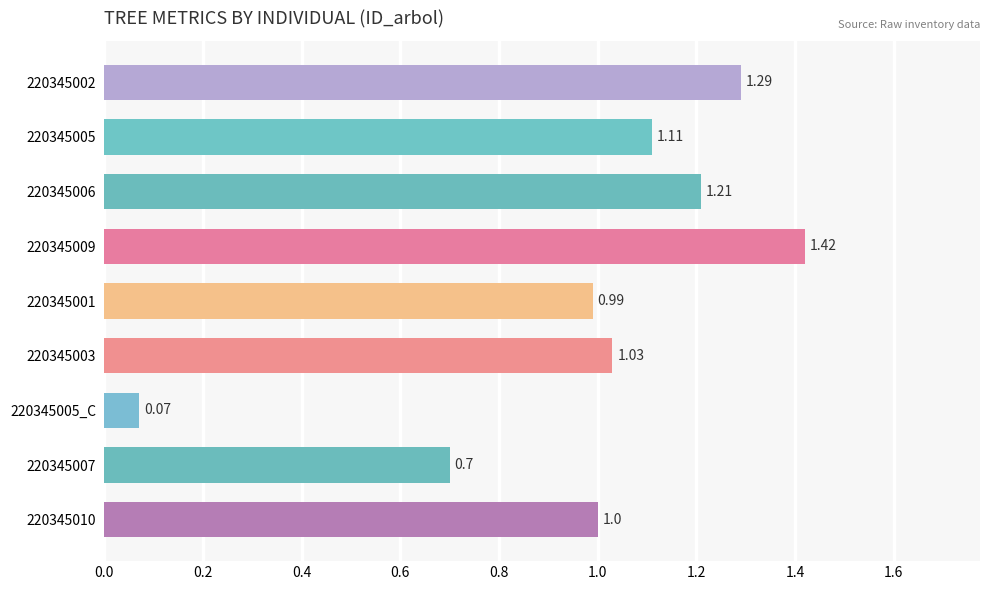

Approximately how many times larger is the value at 220345005 compared to 220345006?

0.9